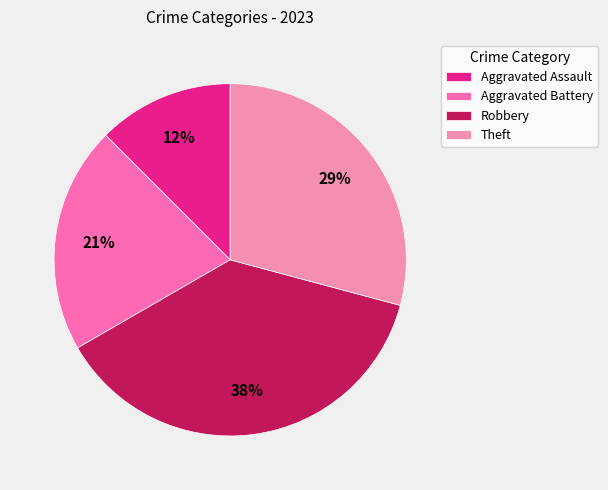

To the nearest percent, what is the average slice percentage?

25%